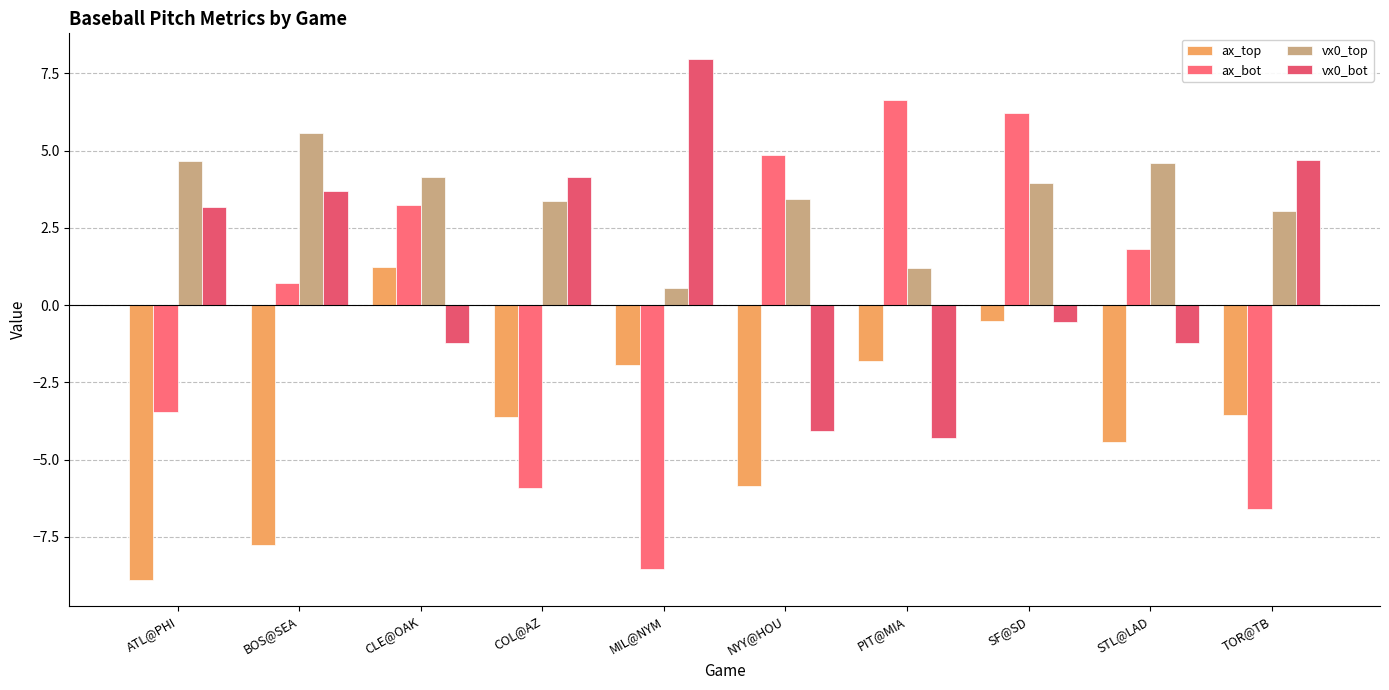

How many groups of bars are there?

10